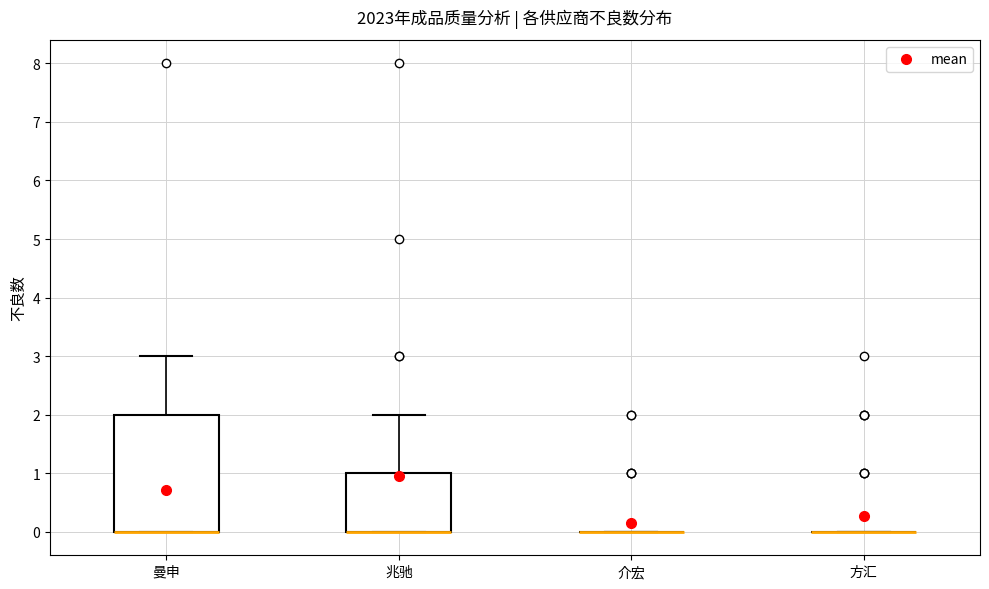

Where is the lower edge of the box for 兆驰 on the y-axis? The values are not printed on the chart, so give them approximately, as read against the axis.

0